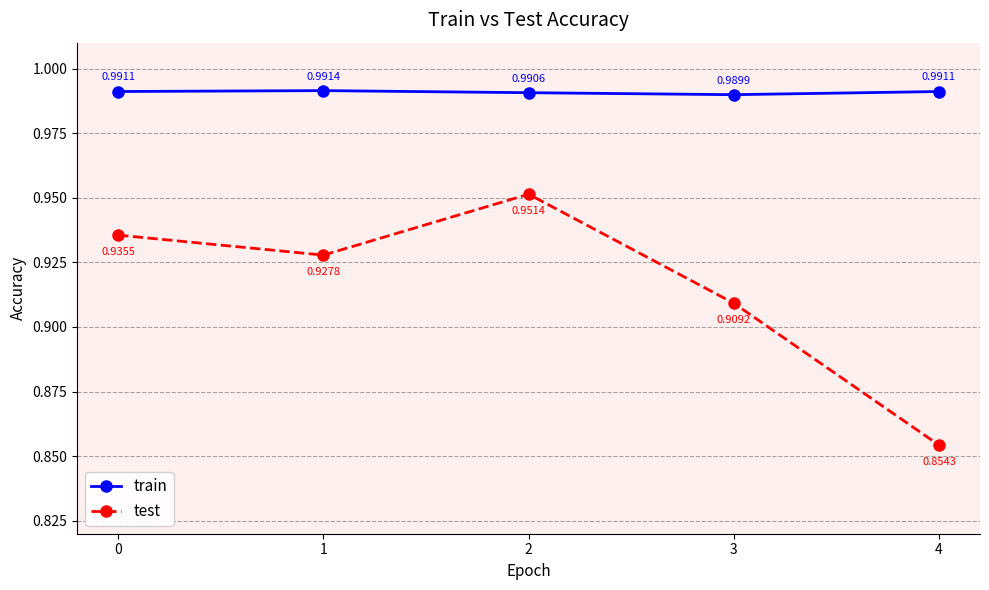

What are all the series names shown in the legend?

train, test